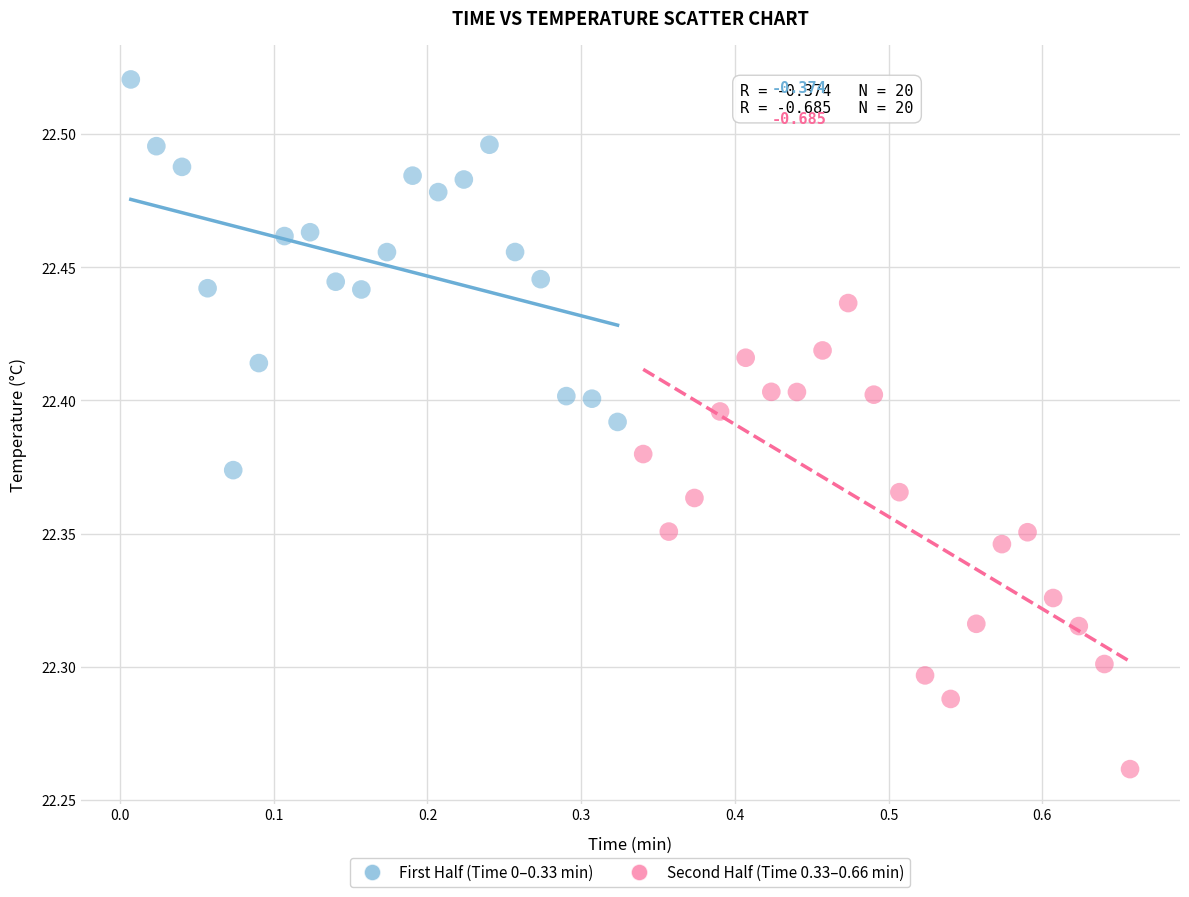

Which series reaches the maximum Y coordinate?

First Half (Time 0–0.33 min)